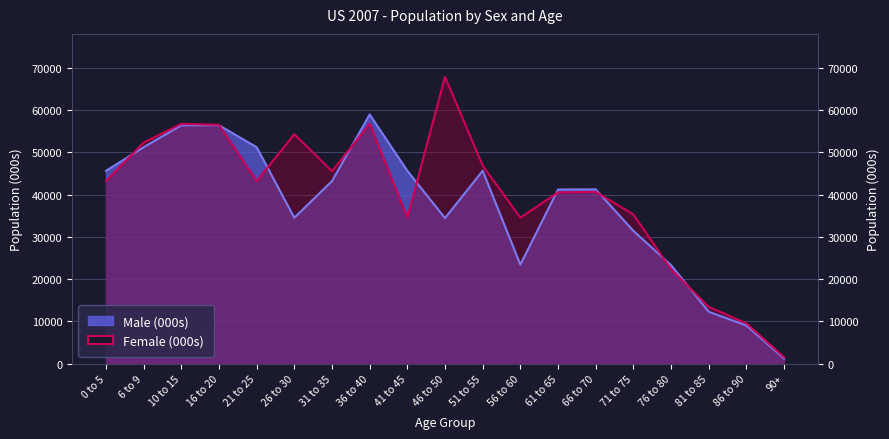

What is the average value of the Male (000s) series?

37204